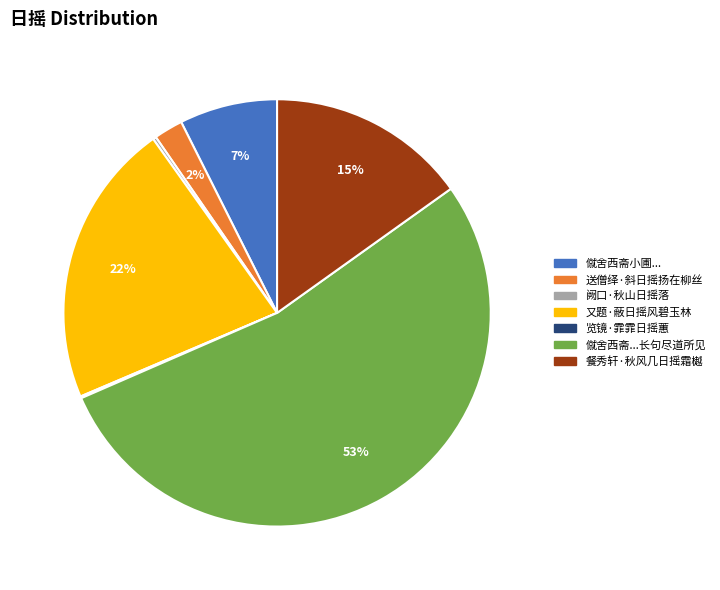

To the nearest percent, what is the average slice percentage?

14%